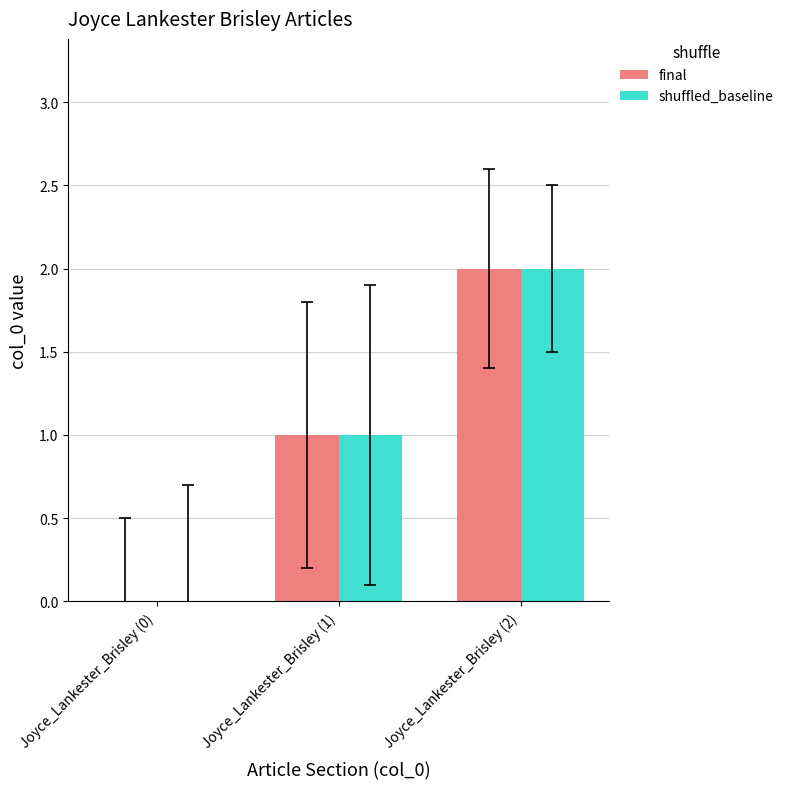

How many shuffled_baseline values are between 0 and 2?

3